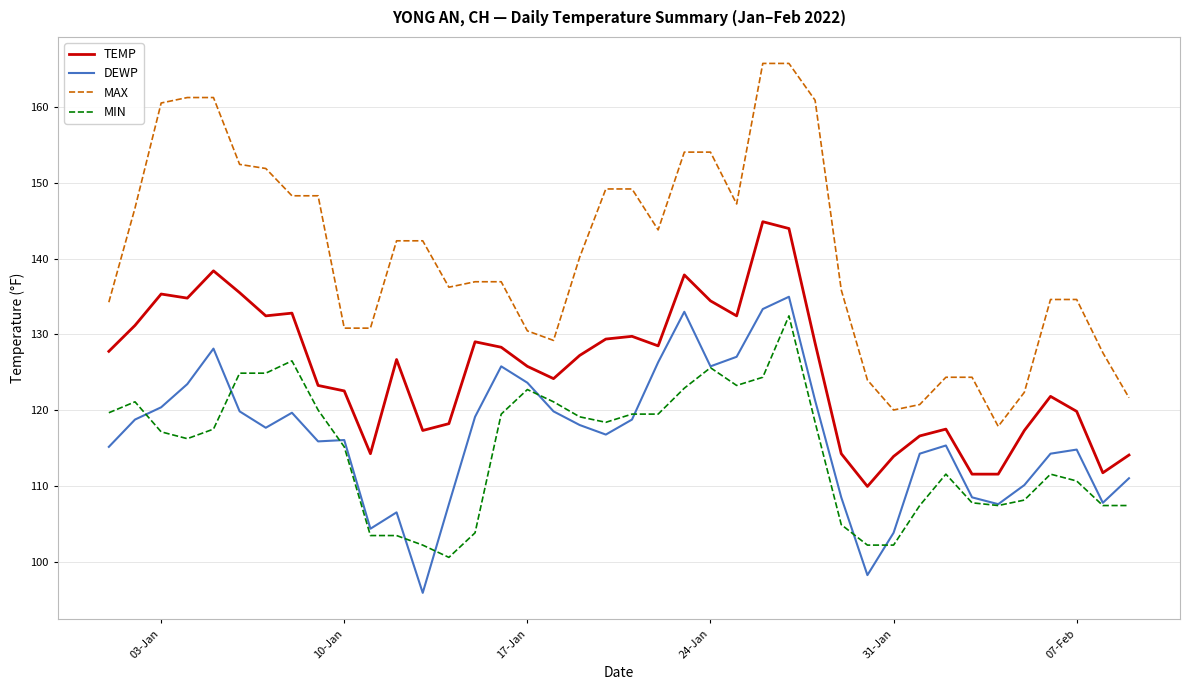

True or false: MIN and TEMP intersect in this chart.

False